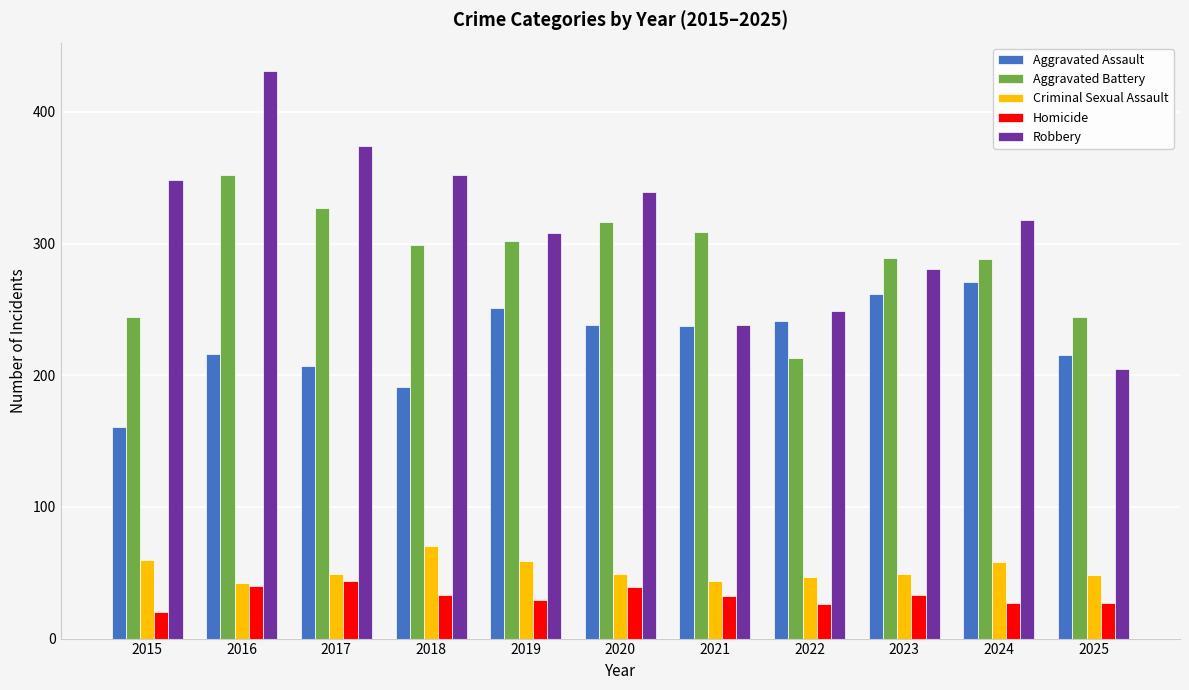

True or false: Homicide has a value of 27 at 2024.

True